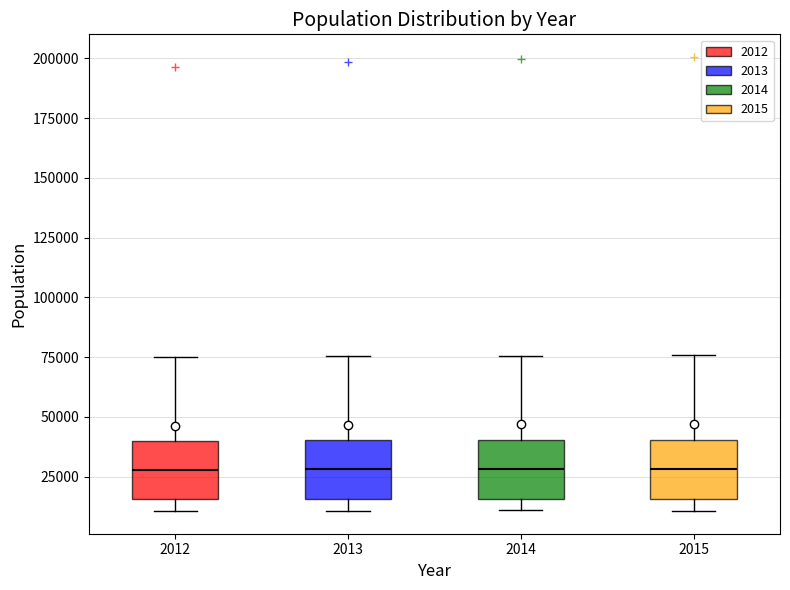

Reading left to right, transcribe this box plot: for each box, give where its median line is, the range the box spans, and where its two whiskers end, as read against the y-axis. The values are not printed on the chart, so give them approximately, as read against the axis.

2012: median 30000, box 15000 to 40000, whiskers 10000 to 75000
2013: median 30000, box 15000 to 40000, whiskers 10000 to 75000
2014: median 30000, box 15000 to 40000, whiskers 10000 to 75000
2015: median 30000, box 15000 to 40000, whiskers 10000 to 75000